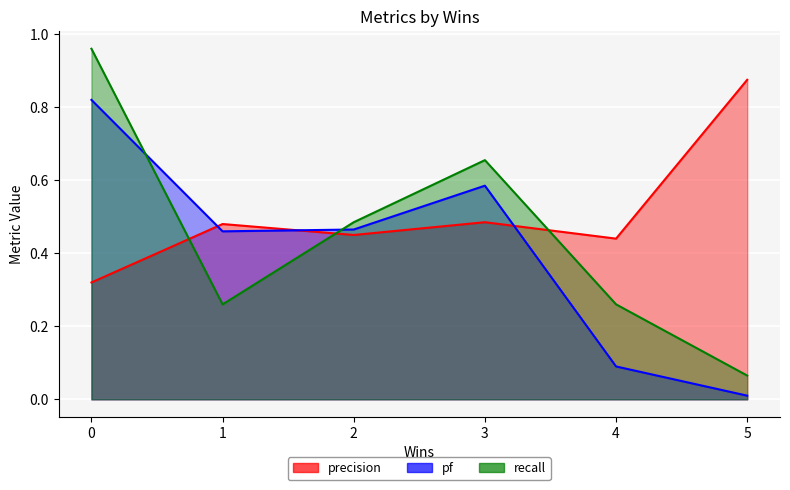

What is the difference between the highest and lowest values at 1?

0.2